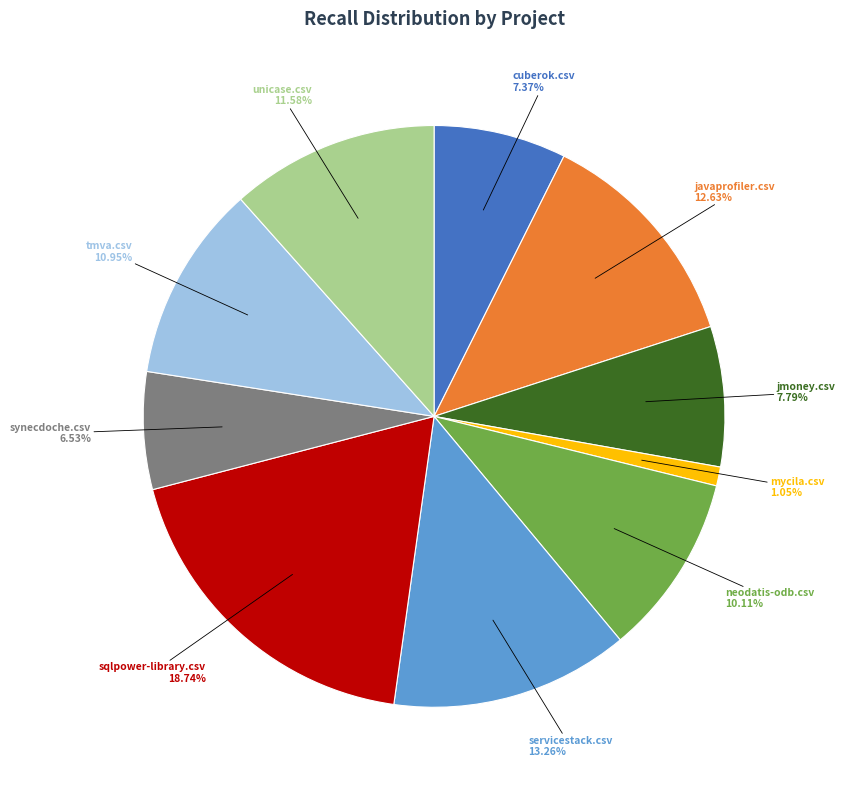

What percentage is the javaprofiler.csv slice, to the nearest percent?

13%